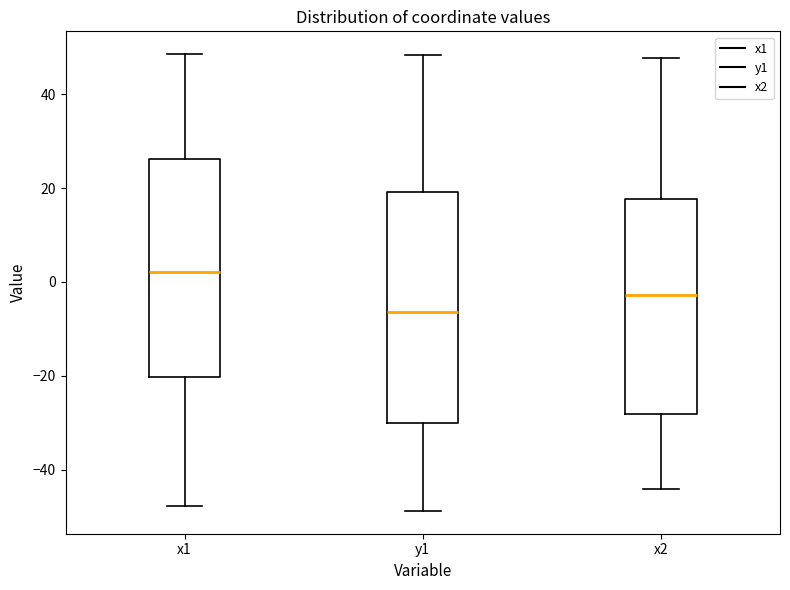

Reading left to right, transcribe this box plot: for each box, give where its median line is, the range the box spans, and where its two whiskers end, as read against the y-axis. The values are not printed on the chart, so give them approximately, as read against the axis.

x1: median 2, box -20 to 26, whiskers -48 to 48
y1: median -6, box -30 to 20, whiskers -48 to 48
x2: median -2, box -28 to 18, whiskers -44 to 48